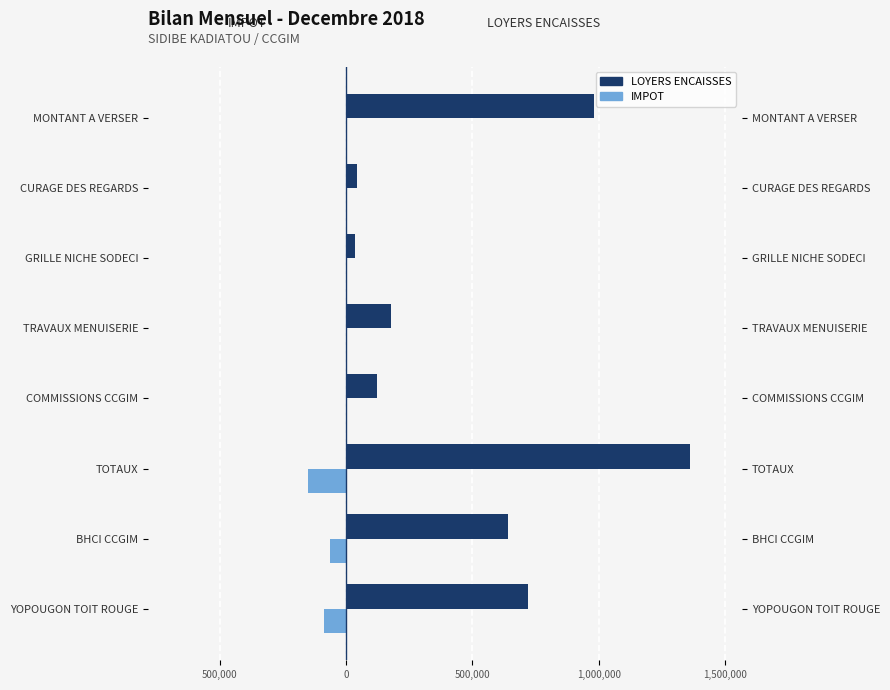

How many data points does each series have?

8